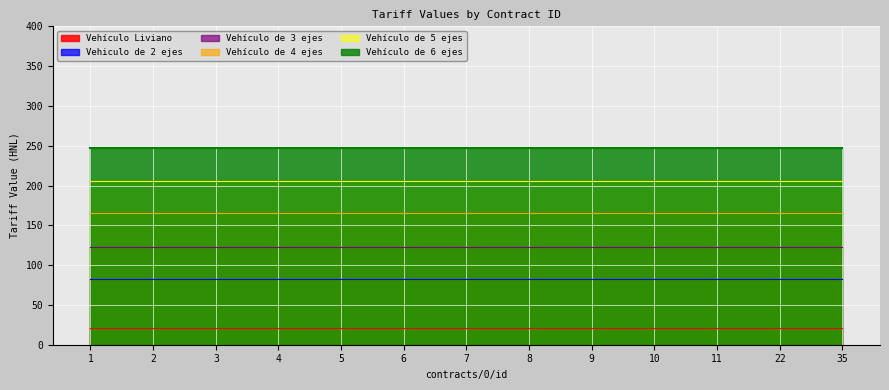

What is the value of the Vehículo de 4 ejes point at the 4th from the left?

165